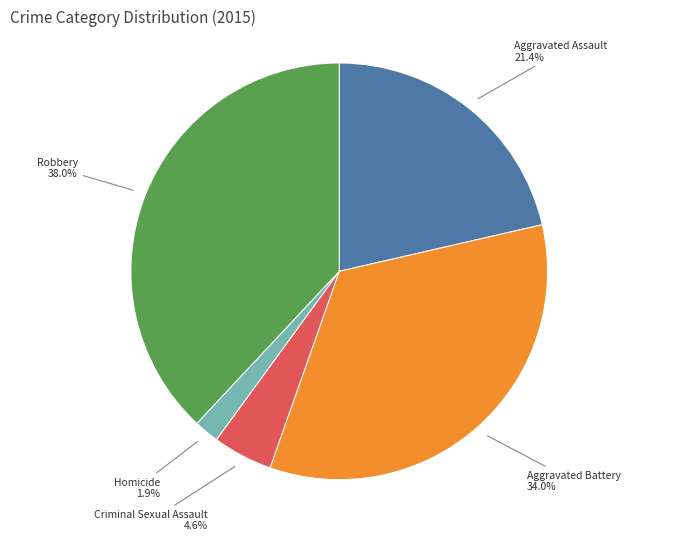

Combined, do Aggravated Assault and Homicide account for over 50%?

No